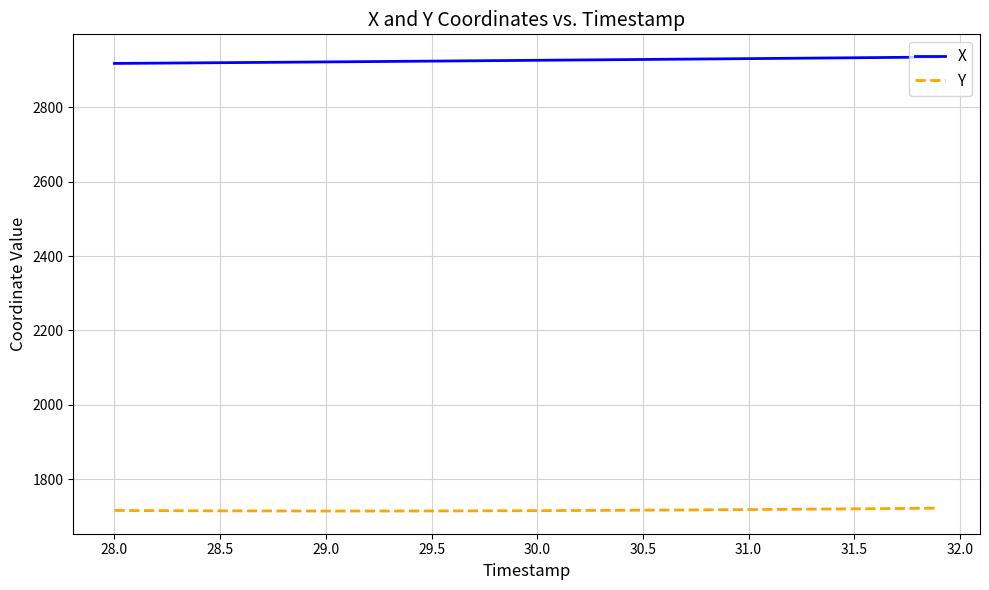

Rank the series by their maximum value, from highest to lowest.

X, Y